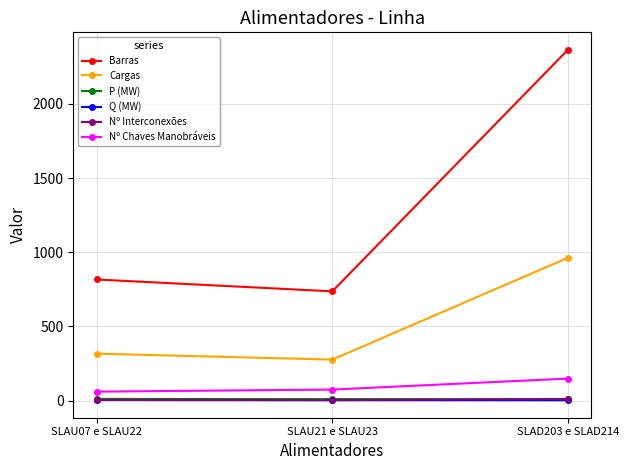

What is the greatest value displayed?

2364.0